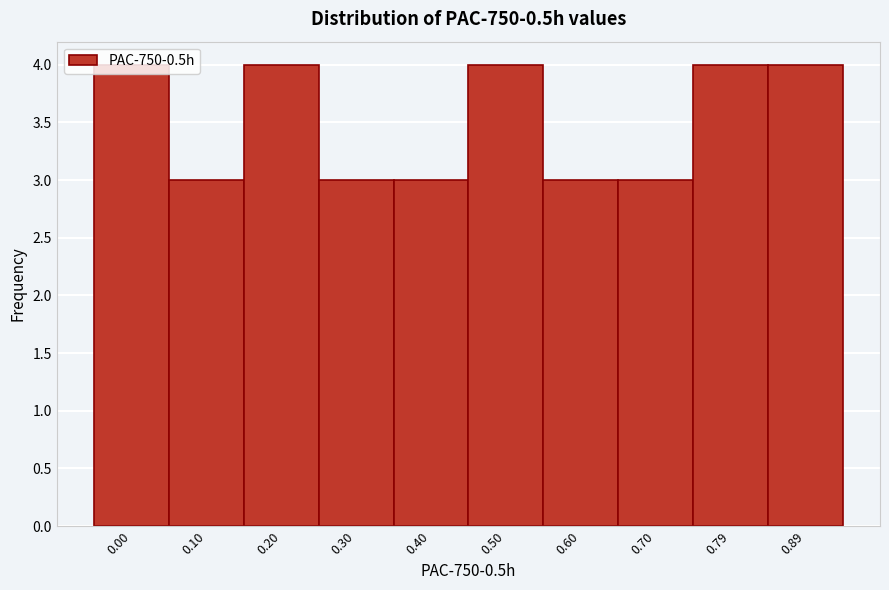

What is the smallest value displayed?

3